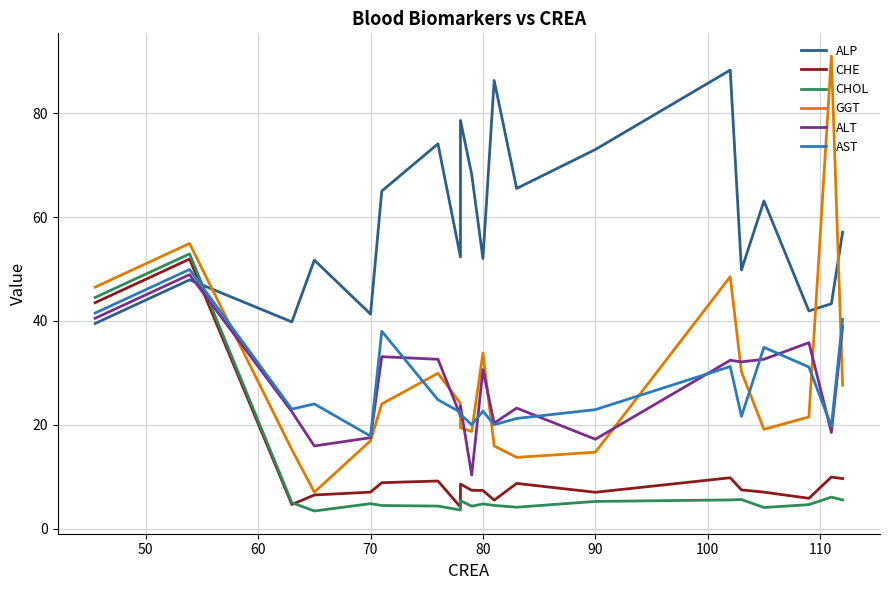

What is the value of the ALP point at the 14th from the left?

73.0